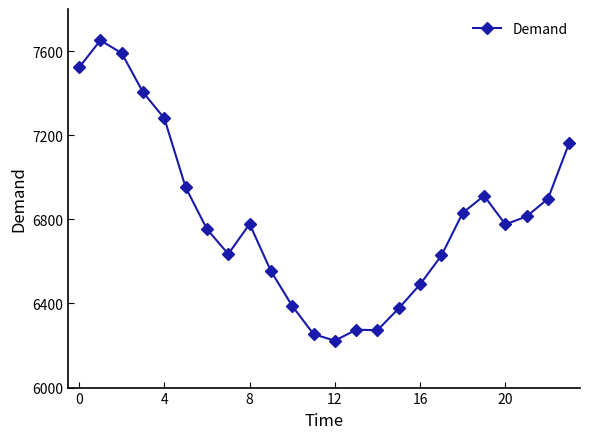

True or false: the data has more than 1 interior local peaks.

True